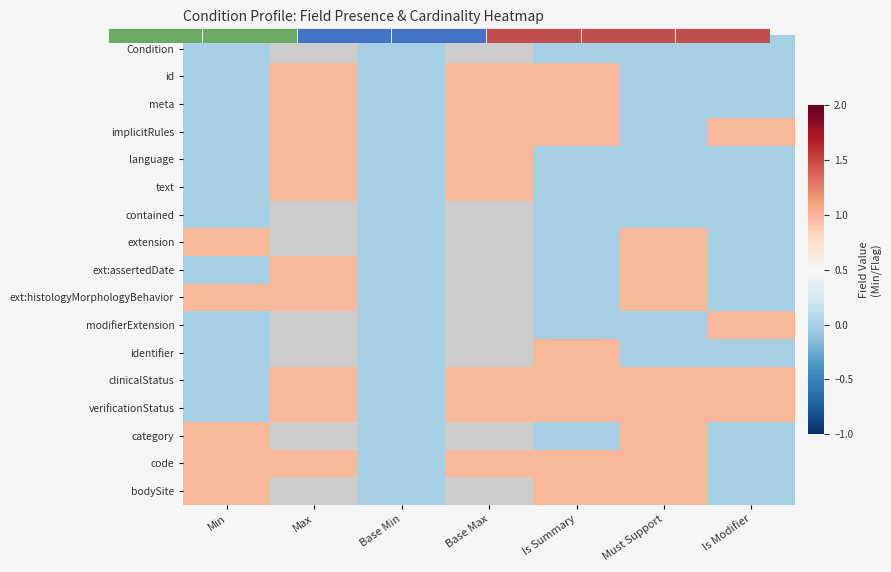

The modifierExtension series shows 0.0 at Min. True or false?

True